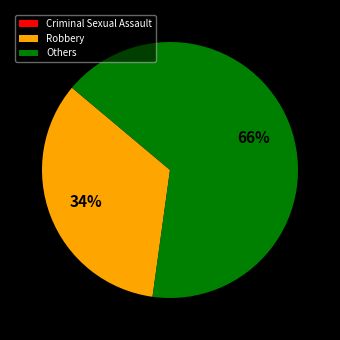

What is the largest slice in the pie chart?

Others